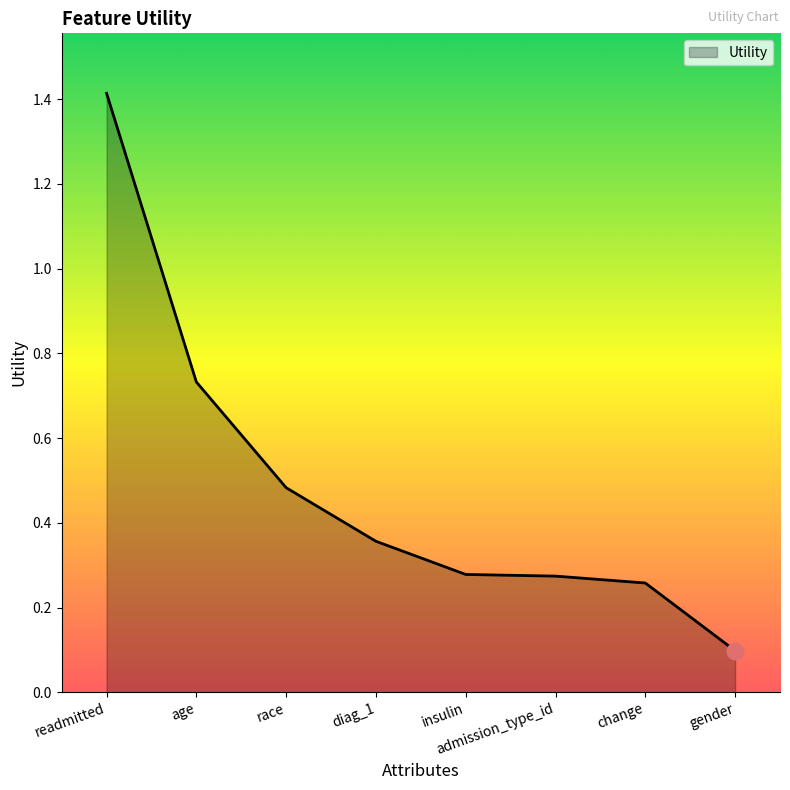

What position from the left is diag_1?

4